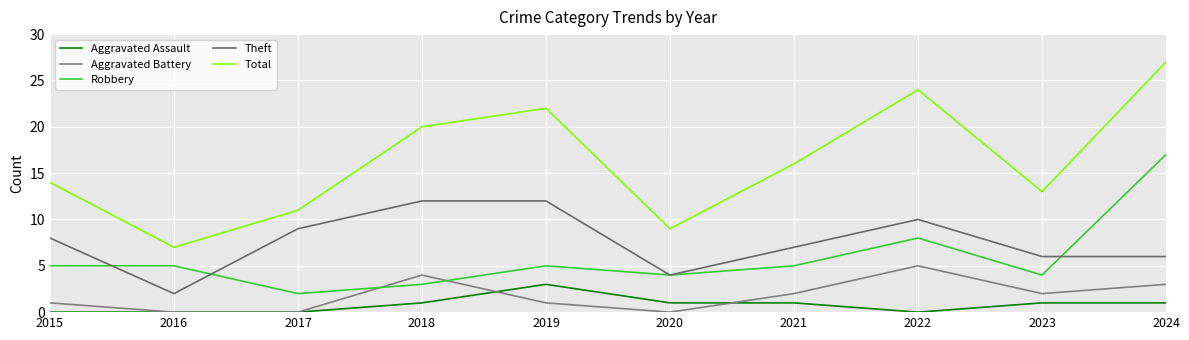

Is this an area chart (filled region under the line)?

No